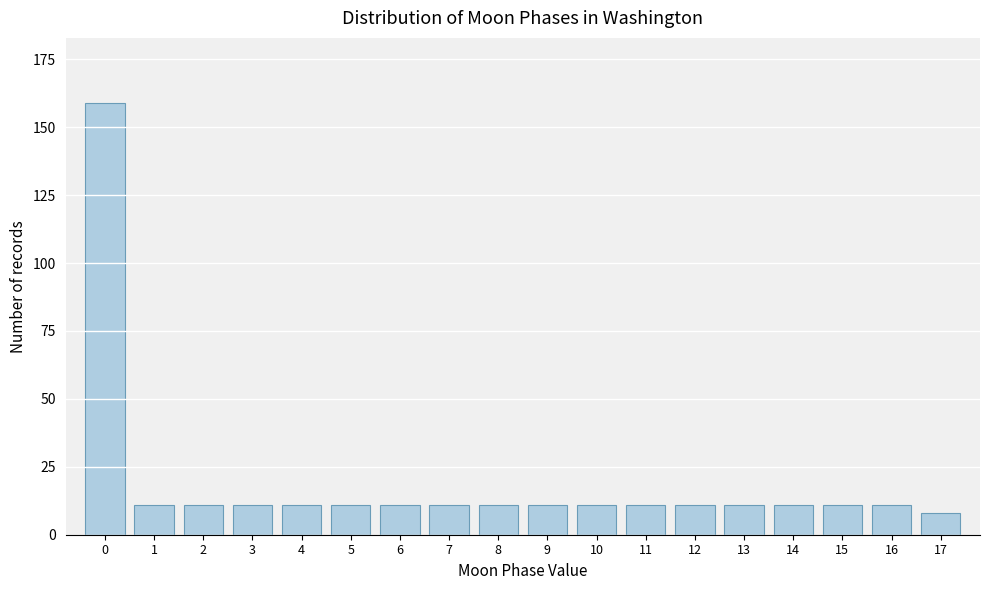

Reading left to right, extract all data points from this chart.

0=159	1=11	2=11	3=11	4=11	5=11	6=11	7=11	8=11	9=11	10=11	11=11	12=11	13=11	14=11	15=11	16=11	17=8